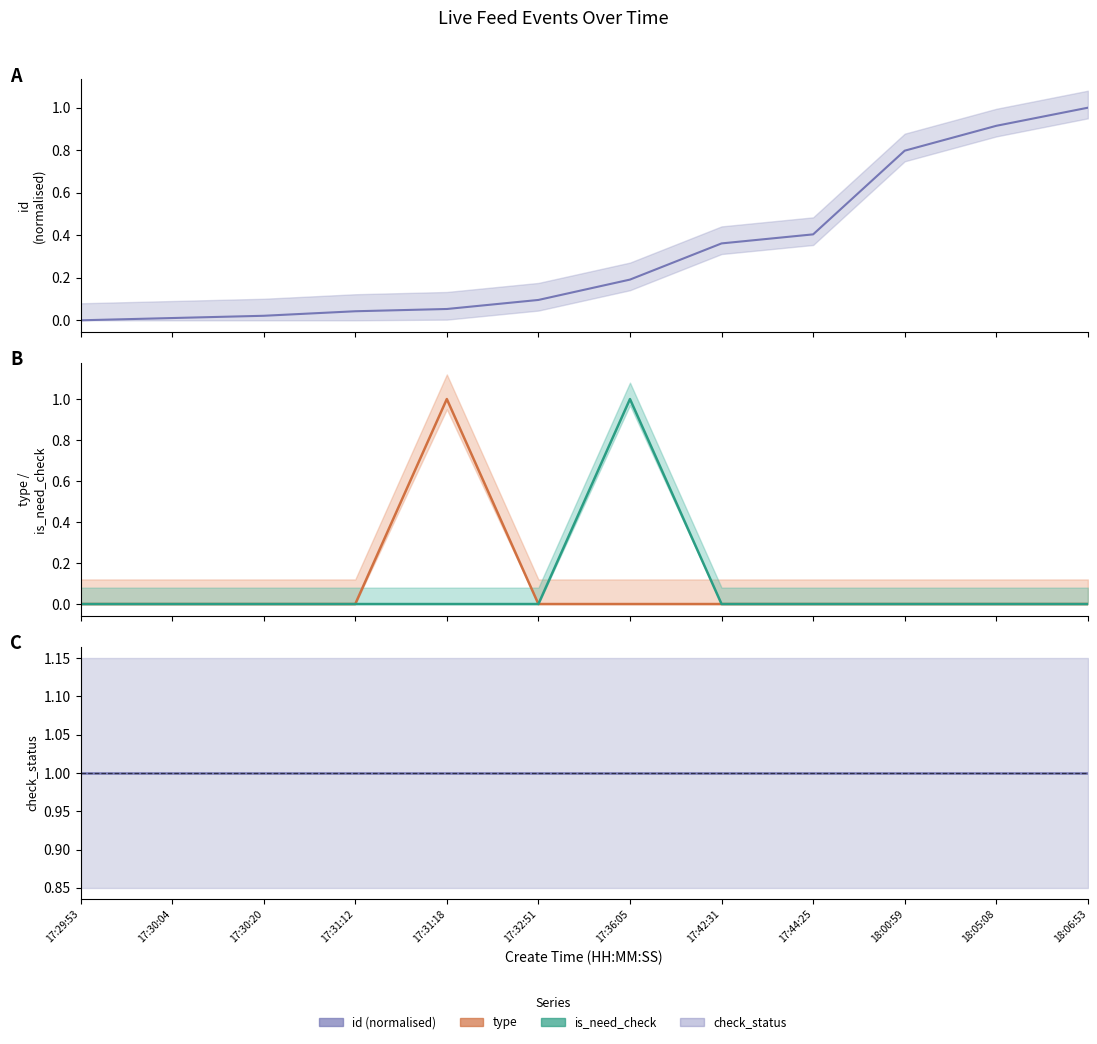

Reading left to right, what are all the values shown in this chart?

id: 17:29:53=0.0	17:30:04=0.0	17:30:20=0.0	17:31:12=0.0	17:31:18=0.1	17:32:51=0.1	17:36:05=0.2	17:42:31=0.4	17:44:25=0.4	18:00:59=0.8	18:05:08=0.9	18:06:53=1.0
type: 17:29:53=0.0	17:30:04=0.0	17:30:20=0.0	17:31:12=0.0	17:31:18=1.0	17:32:51=0.0	17:36:05=0.0	17:42:31=0.0	17:44:25=0.0	18:00:59=0.0	18:05:08=0.0	18:06:53=0.0
is_need_check: 17:29:53=0.0	17:30:04=0.0	17:30:20=0.0	17:31:12=0.0	17:31:18=0.0	17:32:51=0.0	17:36:05=1.0	17:42:31=0.0	17:44:25=0.0	18:00:59=0.0	18:05:08=0.0	18:06:53=0.0
check_status: 17:29:53=1.0	17:30:04=1.0	17:30:20=1.0	17:31:12=1.0	17:31:18=1.0	17:32:51=1.0	17:36:05=1.0	17:42:31=1.0	17:44:25=1.0	18:00:59=1.0	18:05:08=1.0	18:06:53=1.0